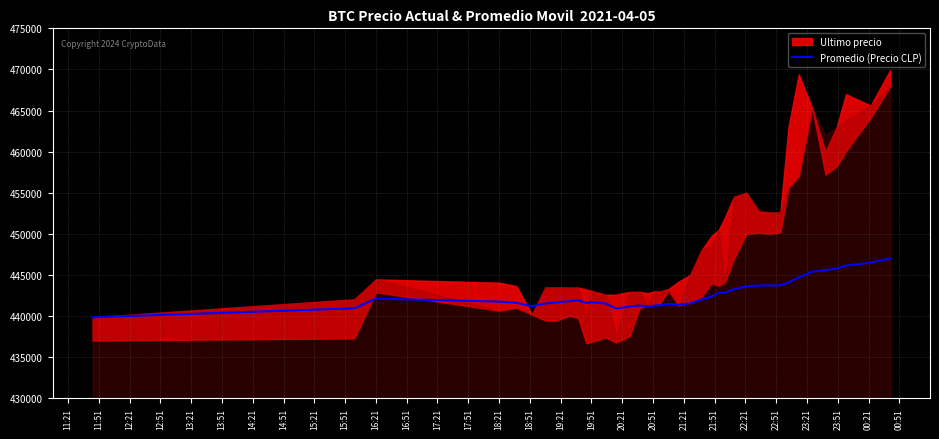

What is the highest value of the Promedio (Precio CLP) series?

447003